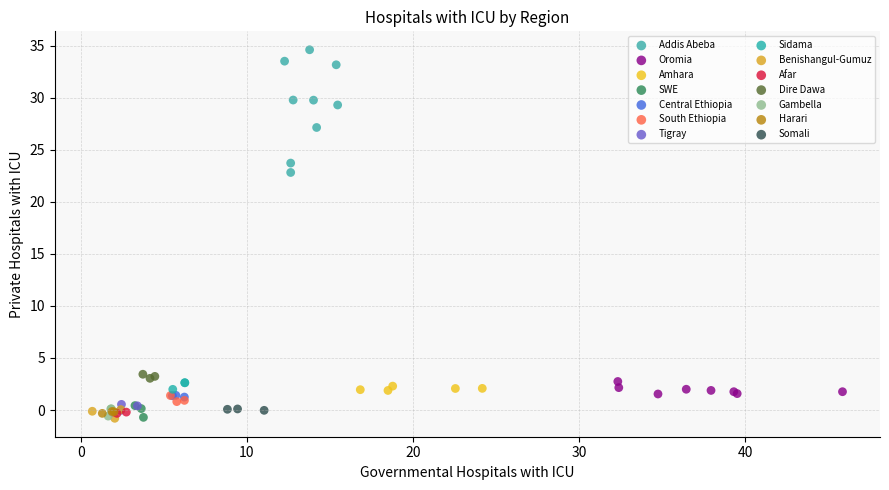

Which series reaches the maximum Y coordinate?

Addis Abeba